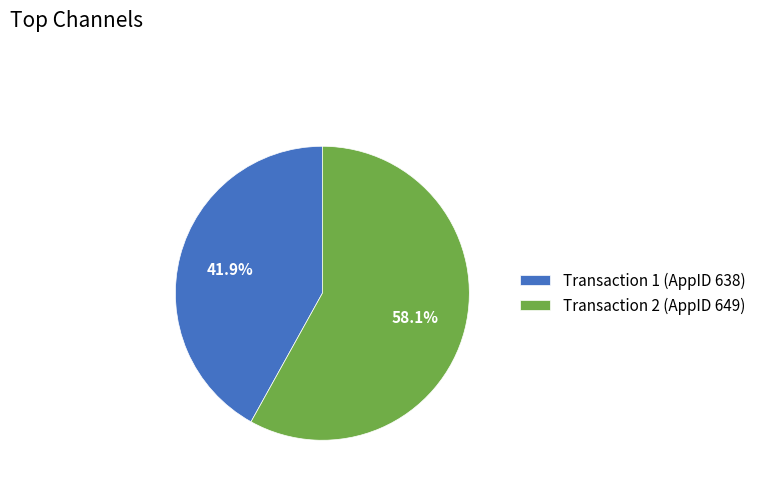

Rank the categories by value from highest to lowest.

Transaction 2 (AppID 649), Transaction 1 (AppID 638)